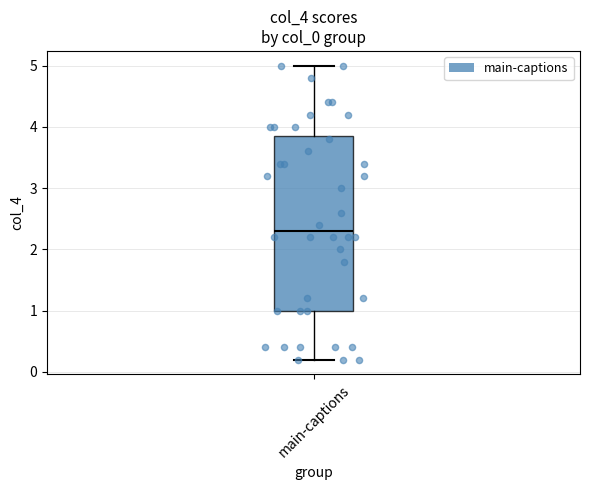

Where is the upper edge of the box for main-captions on the y-axis? The values are not printed on the chart, so give them approximately, as read against the axis.

3.9